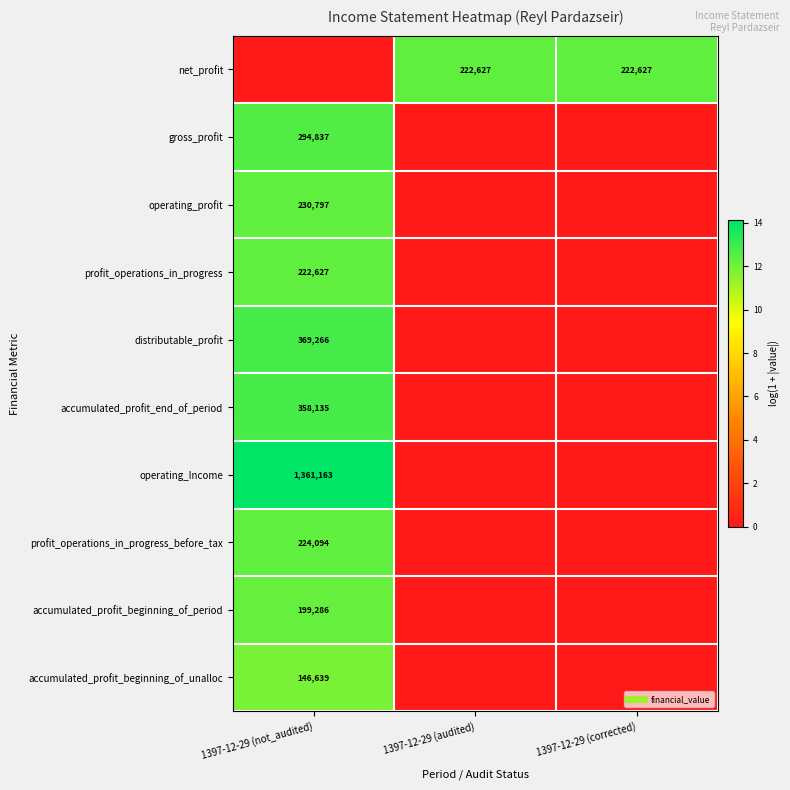

Which has a higher value, 1397-12-29 (not_audited) or 1397-12-29 (corrected)?

1397-12-29 (corrected)